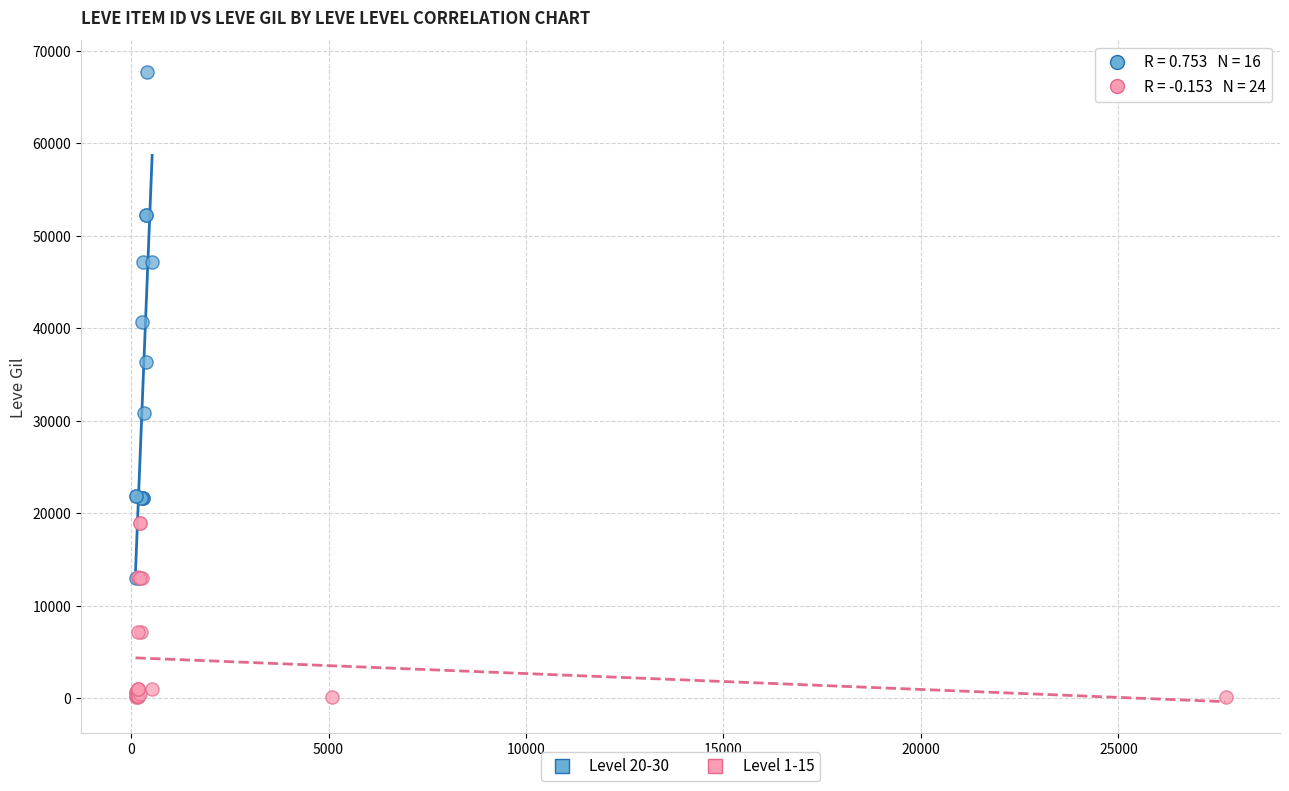

Which series has the widest spread of Y values?

Level 20-30